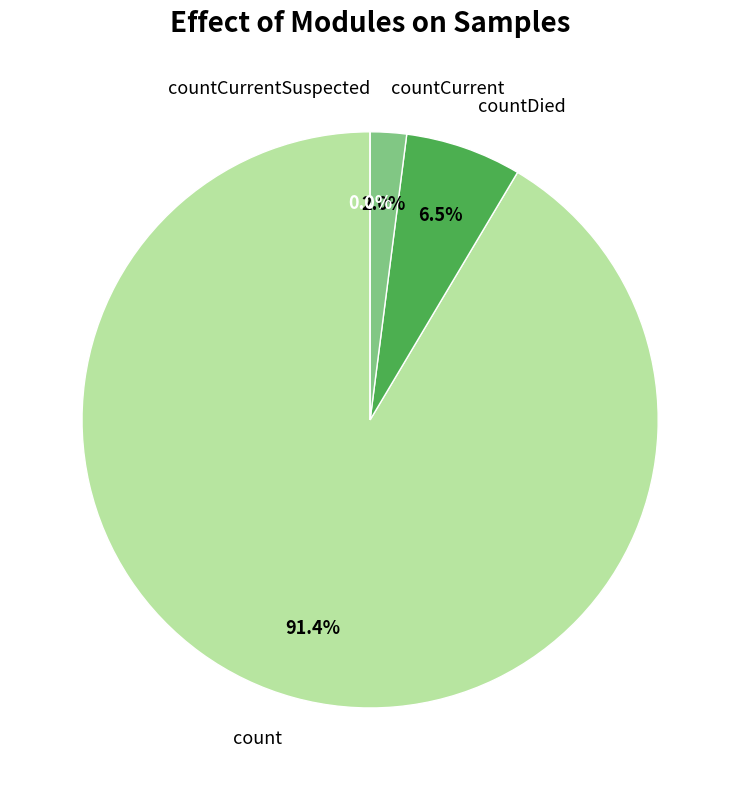

To the nearest percent, what portion does countCurrent represent?

2%